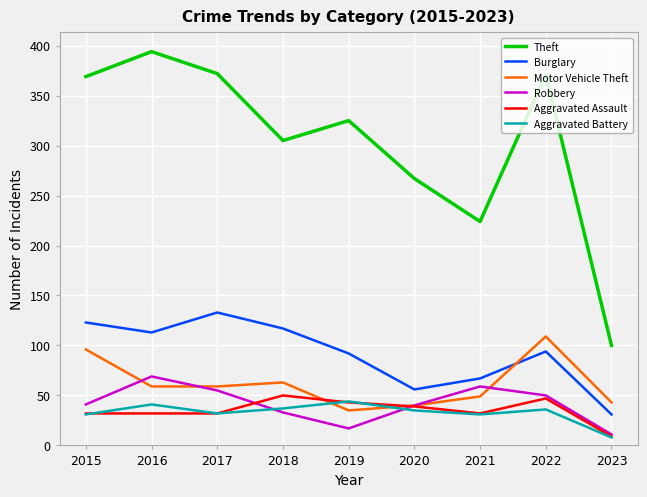

True or false: Theft has a value of 536 at 2015.

False